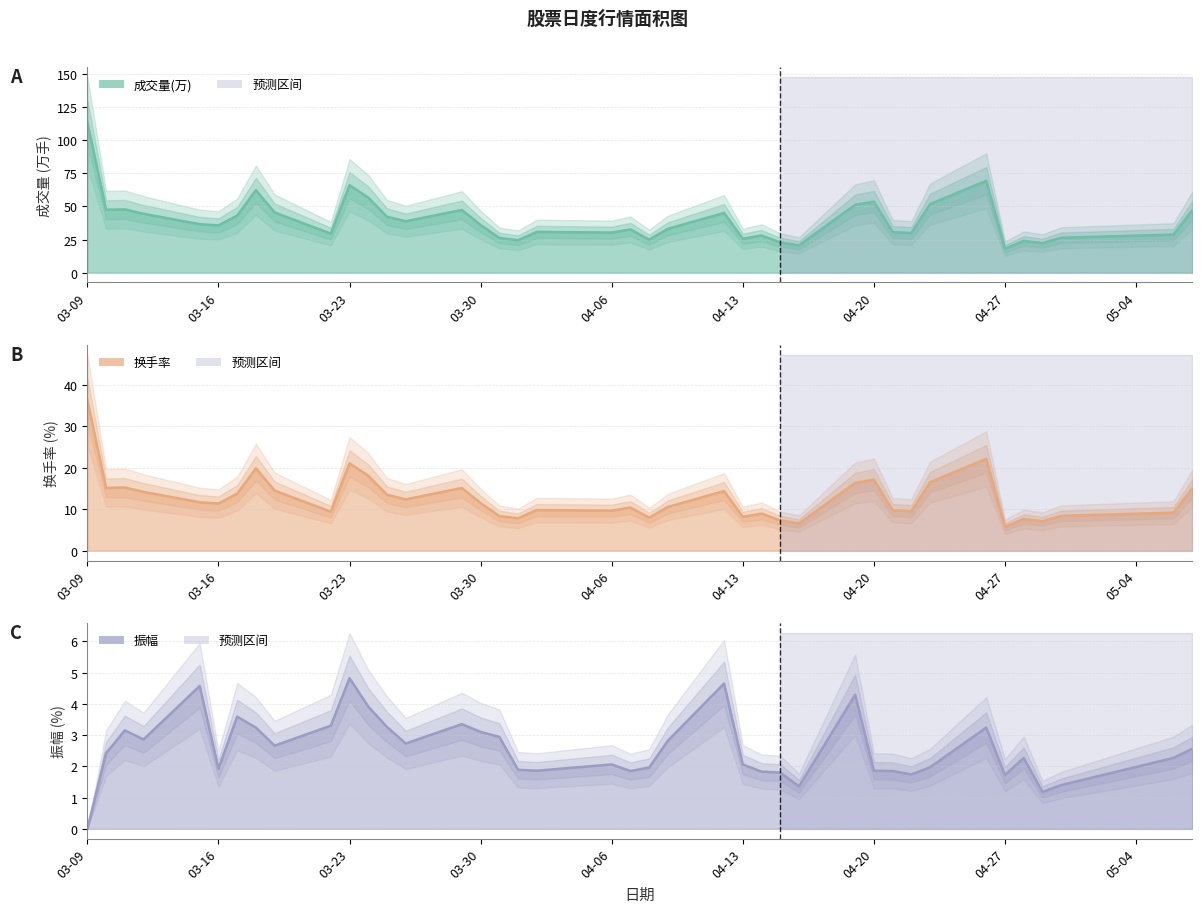

How many categories are shown in the chart?

40